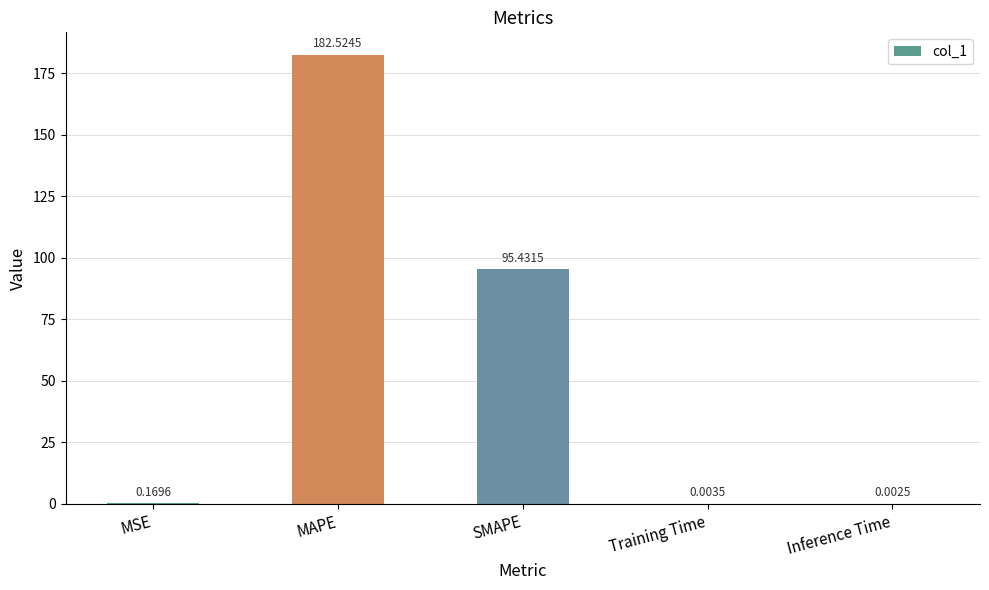

Does the chart contain stacked bars?

No